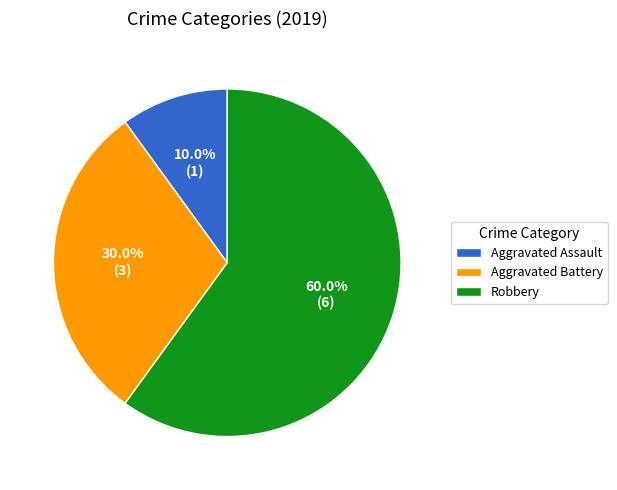

Is it true that Aggravated Assault is 10% of the pie?

True